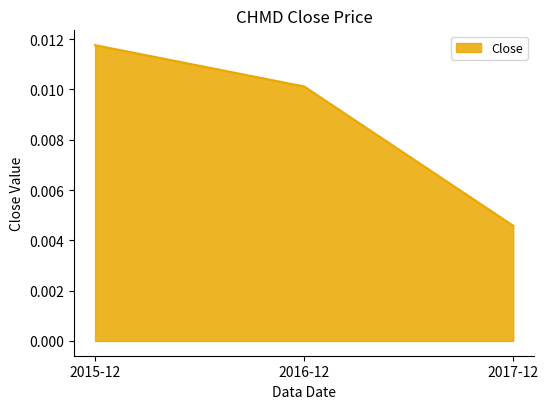

At which category does the chart reach its minimum across all series?

2017-12